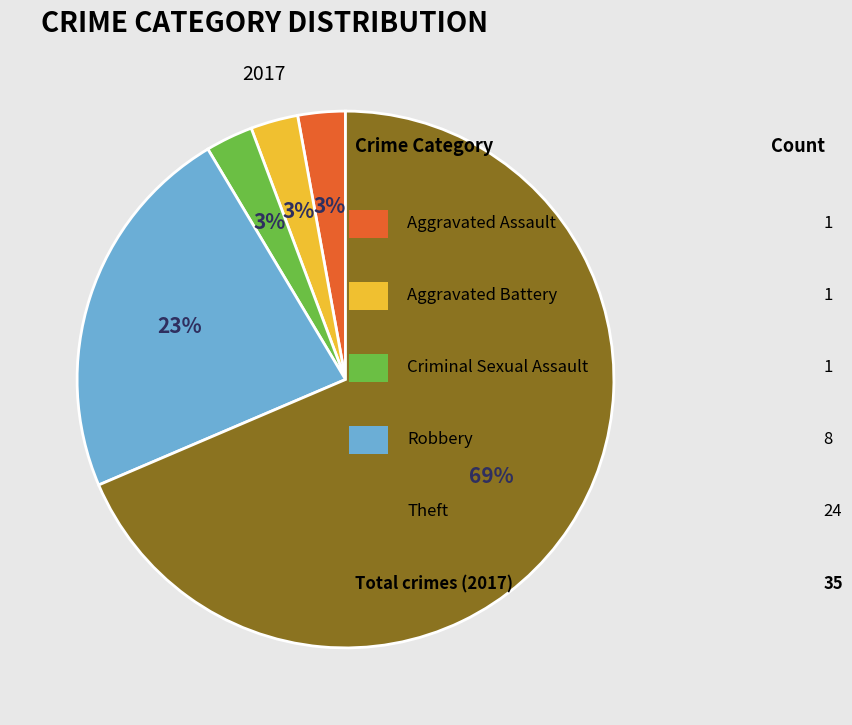

Is there a majority slice in this chart?

Yes